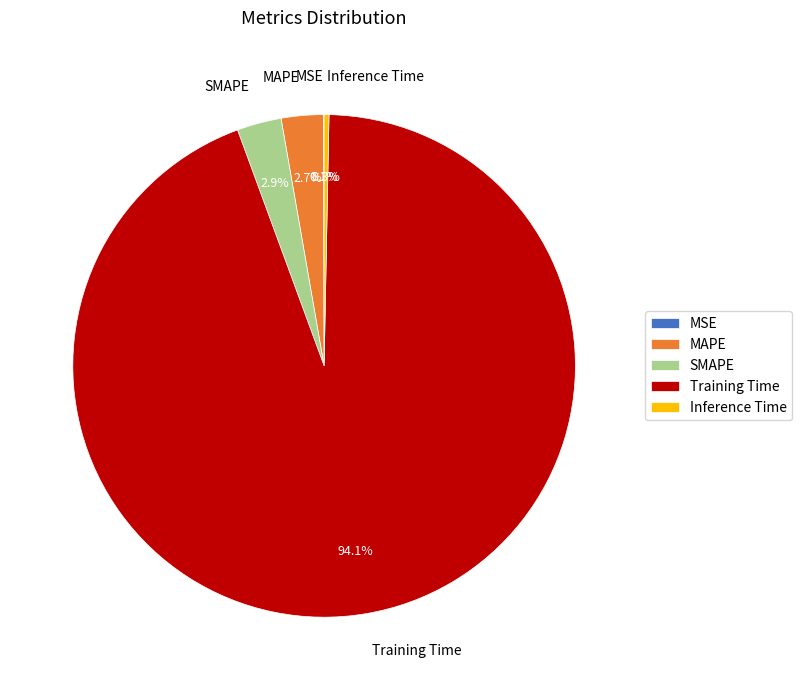

What is the largest slice in the pie chart?

Training Time